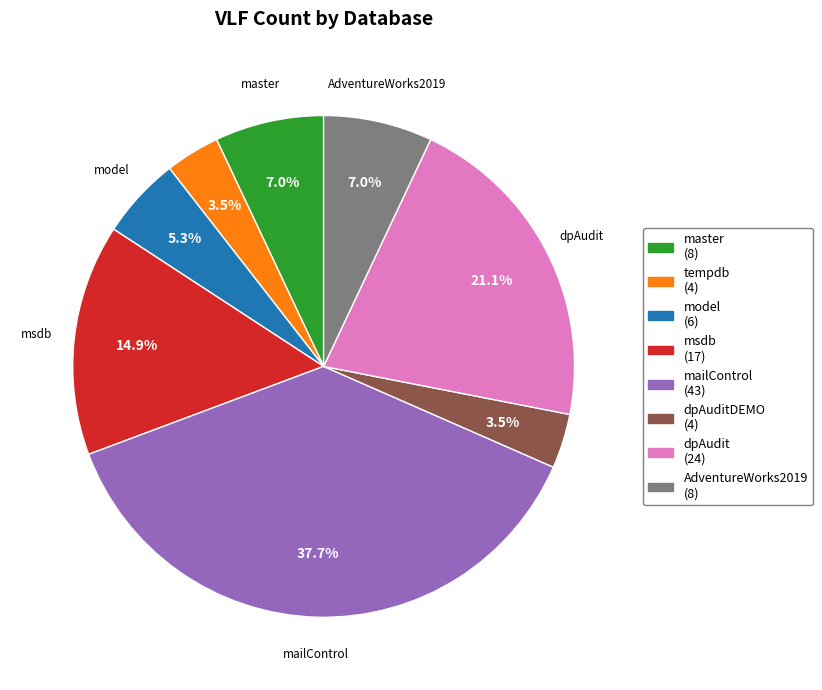

Is there any slice that represents more than half of the pie?

No